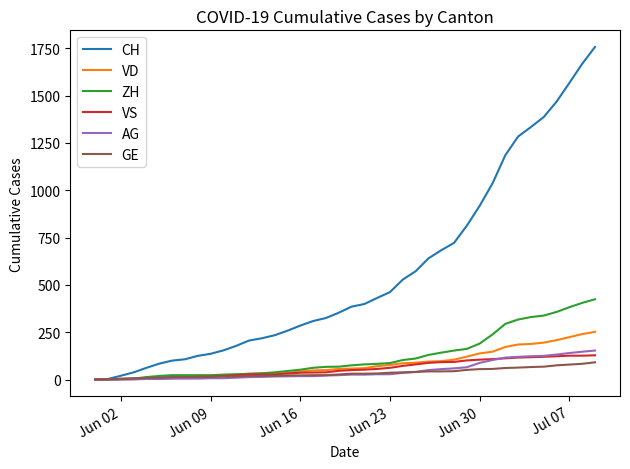

Which series has the widest spread of values?

CH